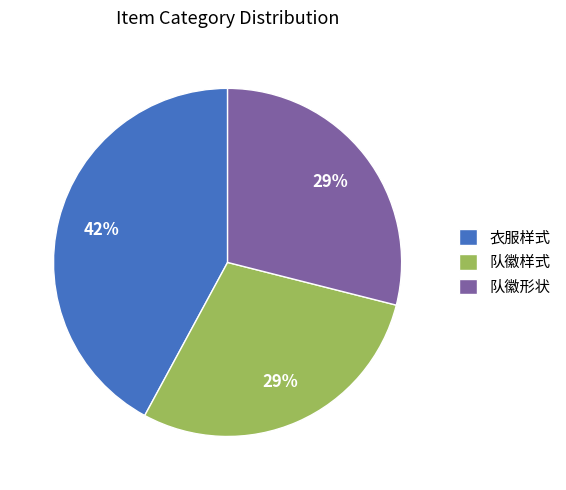

How many segments does this pie chart have?

3